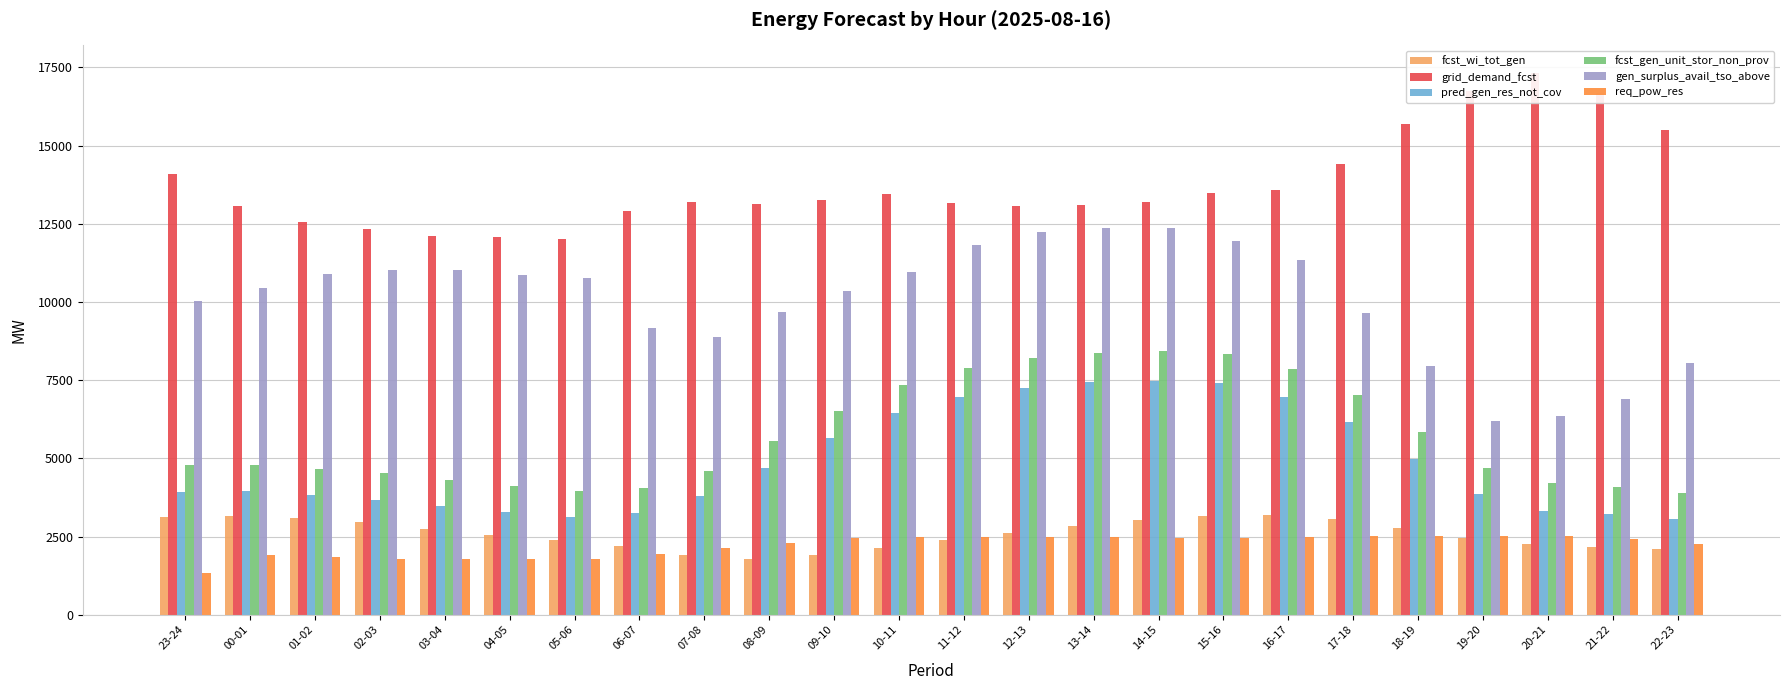

Between 09-10 and 18-19, which is larger?

18-19